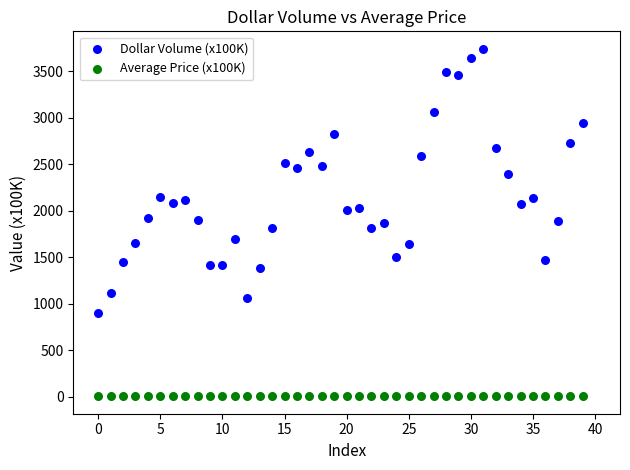

What are all the series names shown in the legend?

Dollar Volume (x100K), Average Price (x100K)